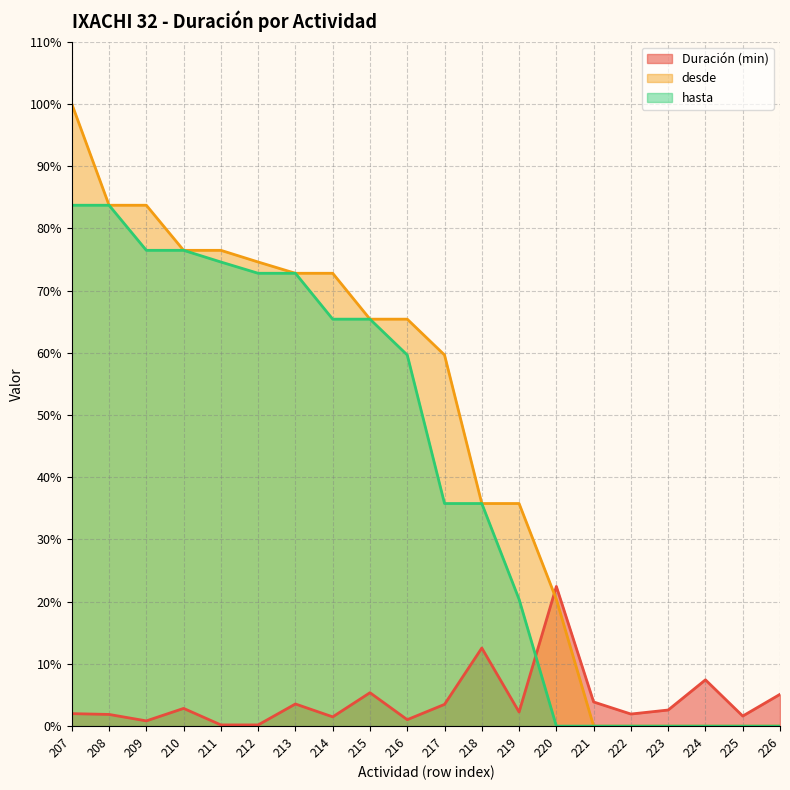

At which category is the sum across all series the highest?

207